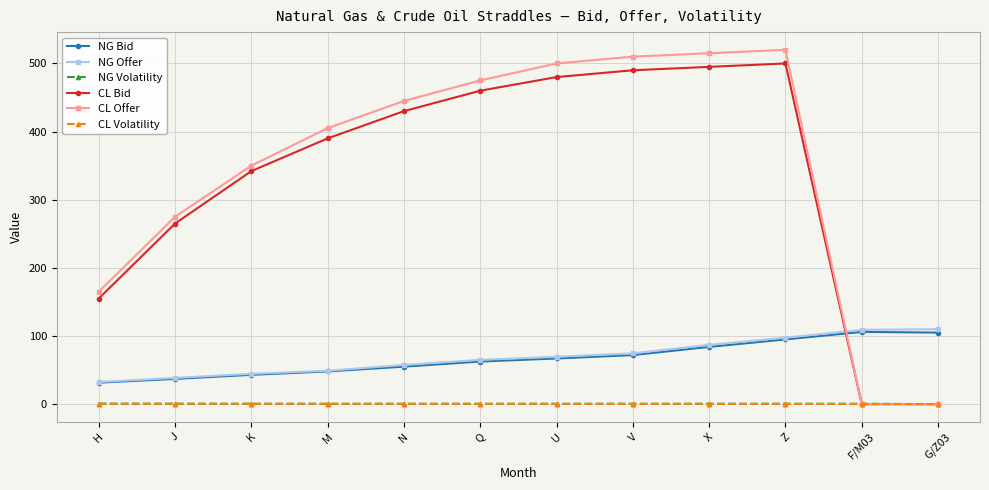

What is the difference between the highest and lowest values at V?

509.6